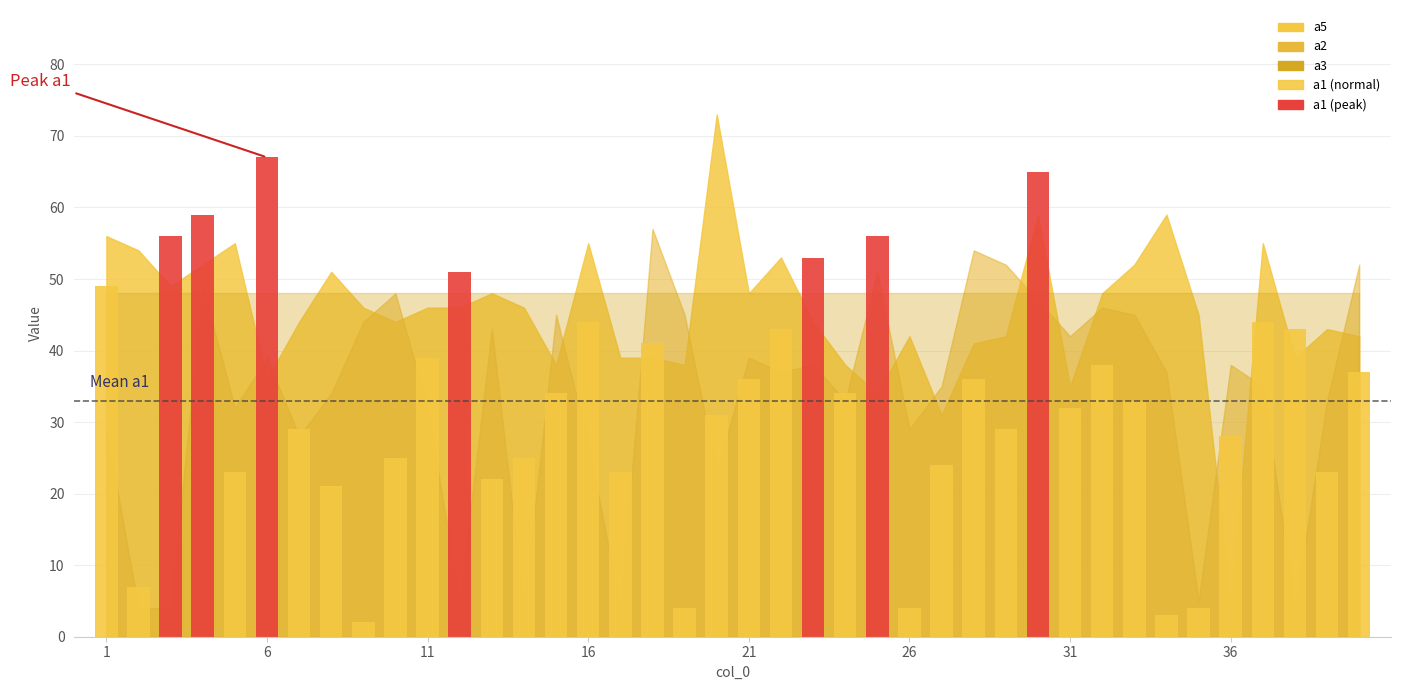

How many distinct data groups are displayed?

1